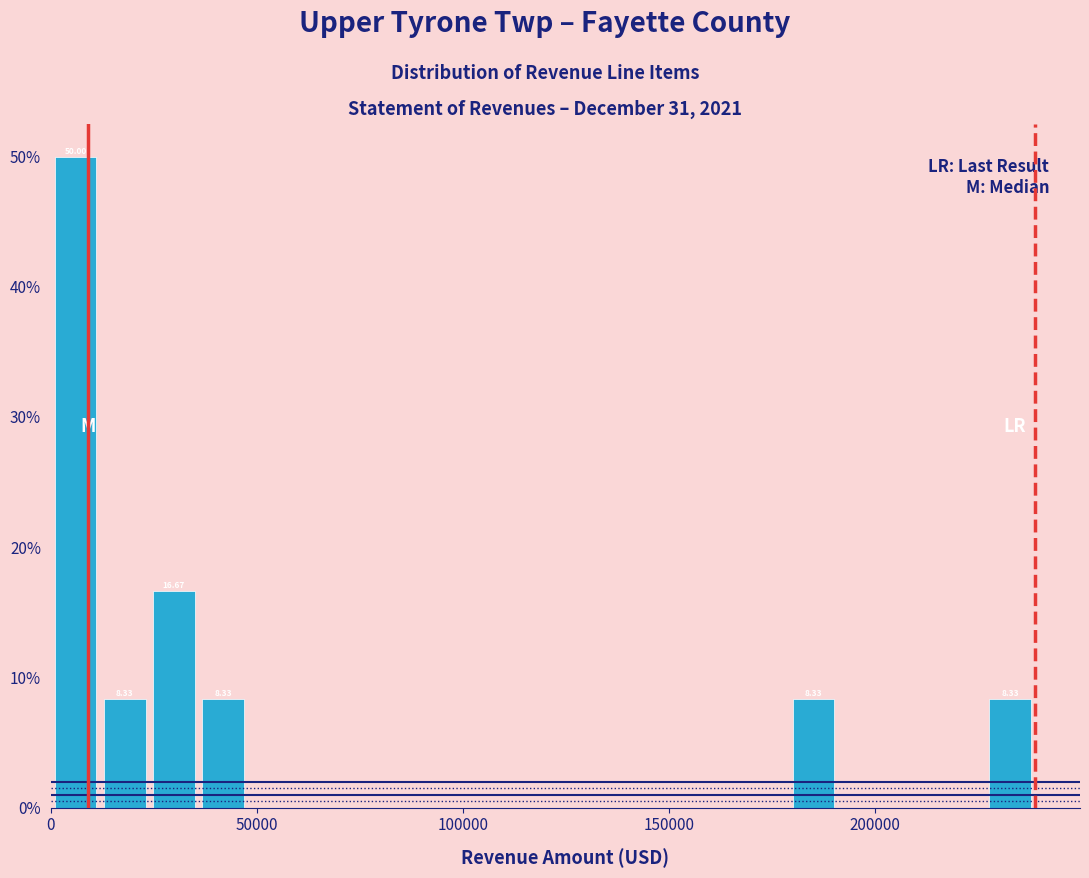

Around what value on the x-axis is the tallest bar? Give the approximate position of its centre, as read against the axis.

5000